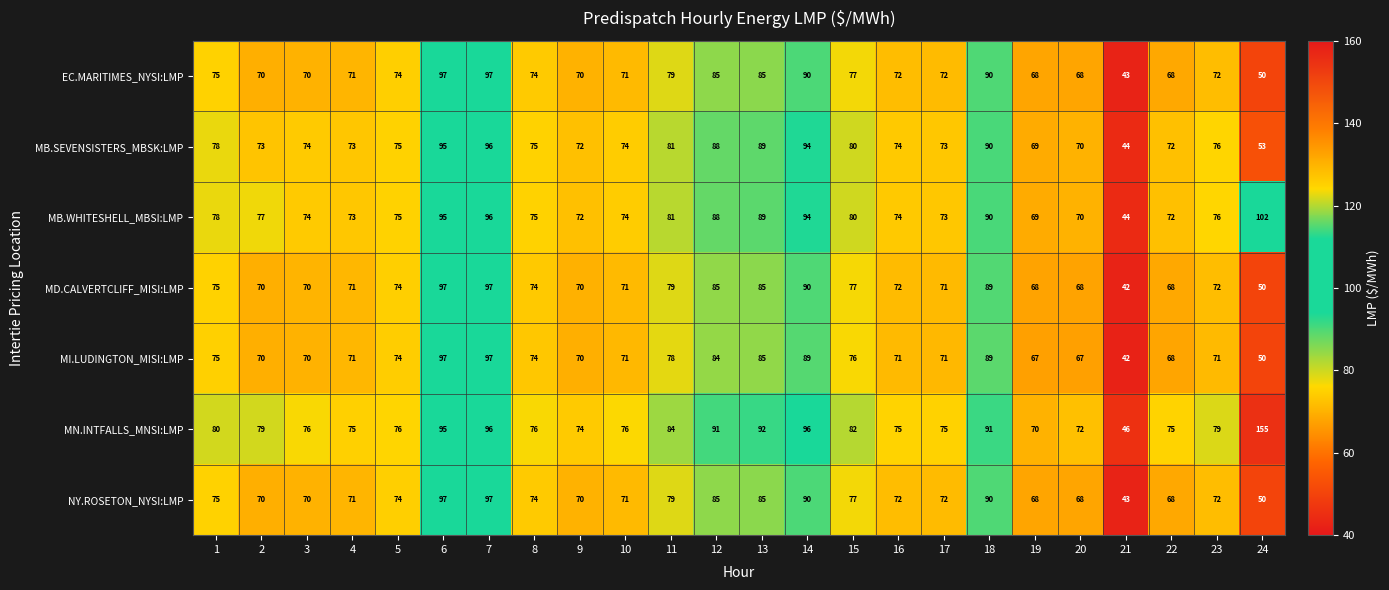

Is it true that MD.CALVERTCLIFF_MISI:LMP equals 71 at 4?

True